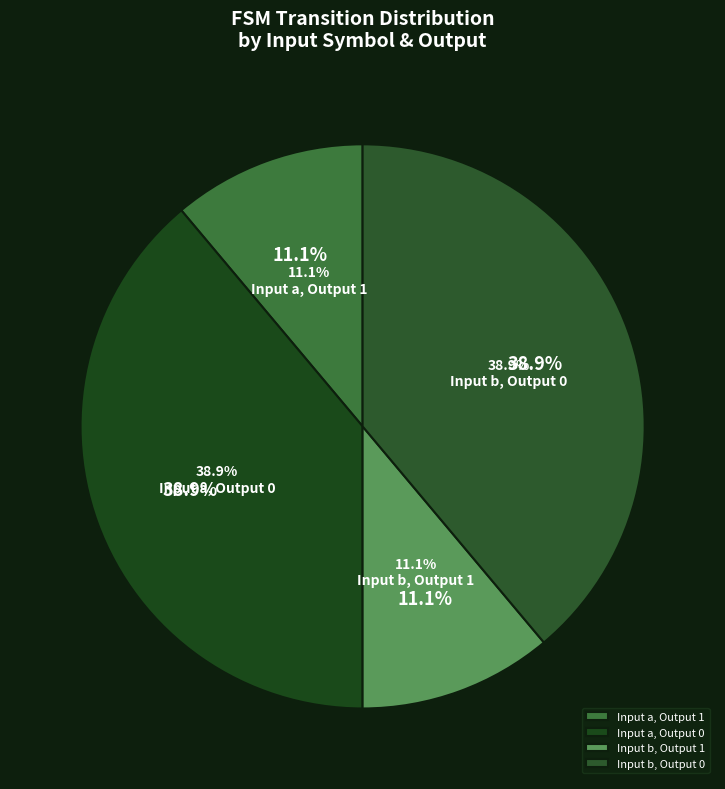

Does input a account for over 50% of the chart?

No